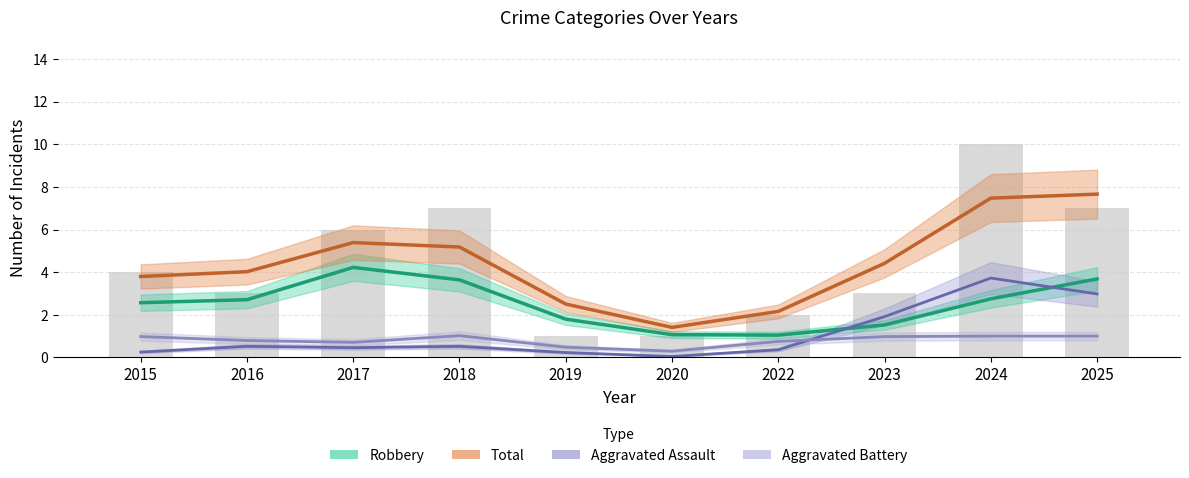

At which category is the sum across all series the highest?

2024